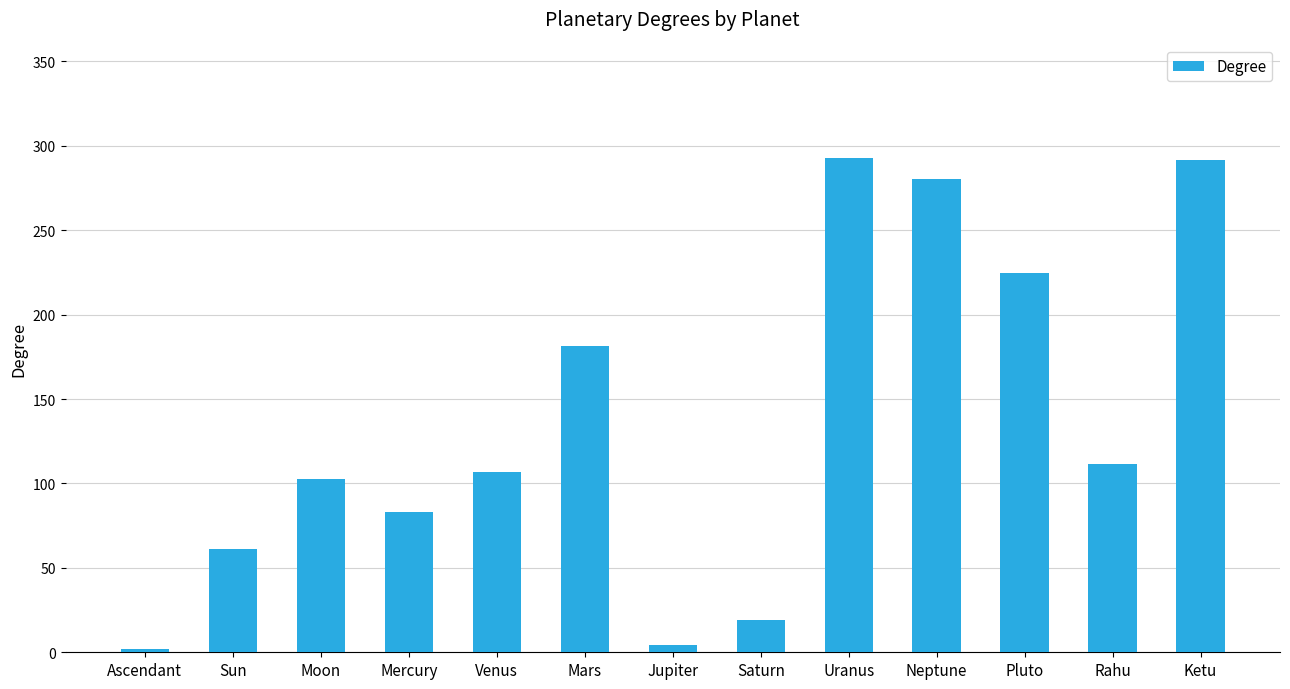

How many values exceed 106?

7